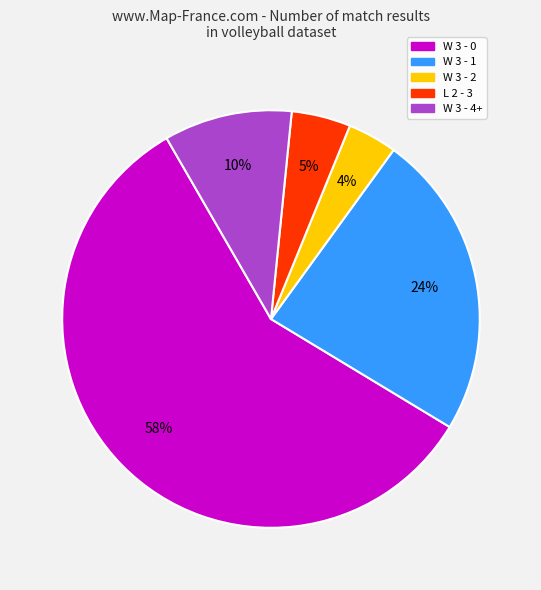

How many segments does this pie chart have?

5